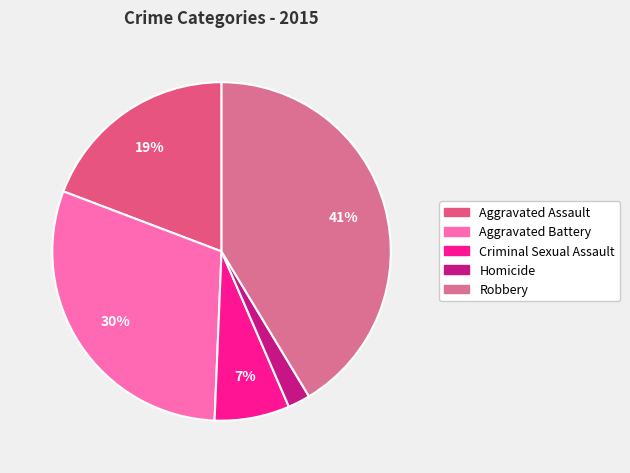

The Aggravated Assault slice represents 19% of the pie. True or false?

True